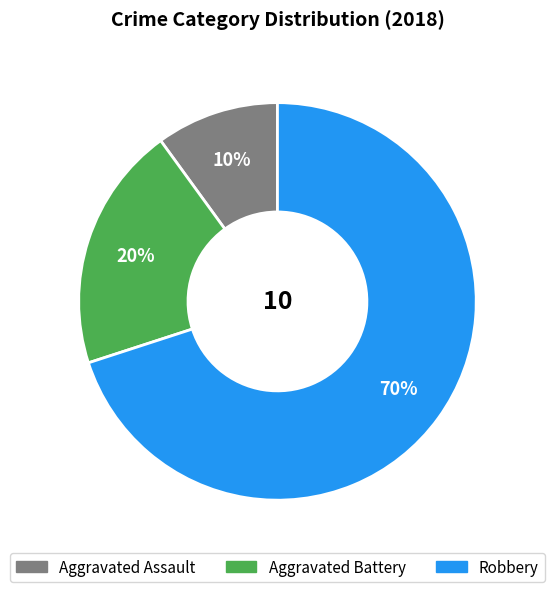

Approximately how many times larger is the value at Aggravated Assault compared to Aggravated Battery?

0.5